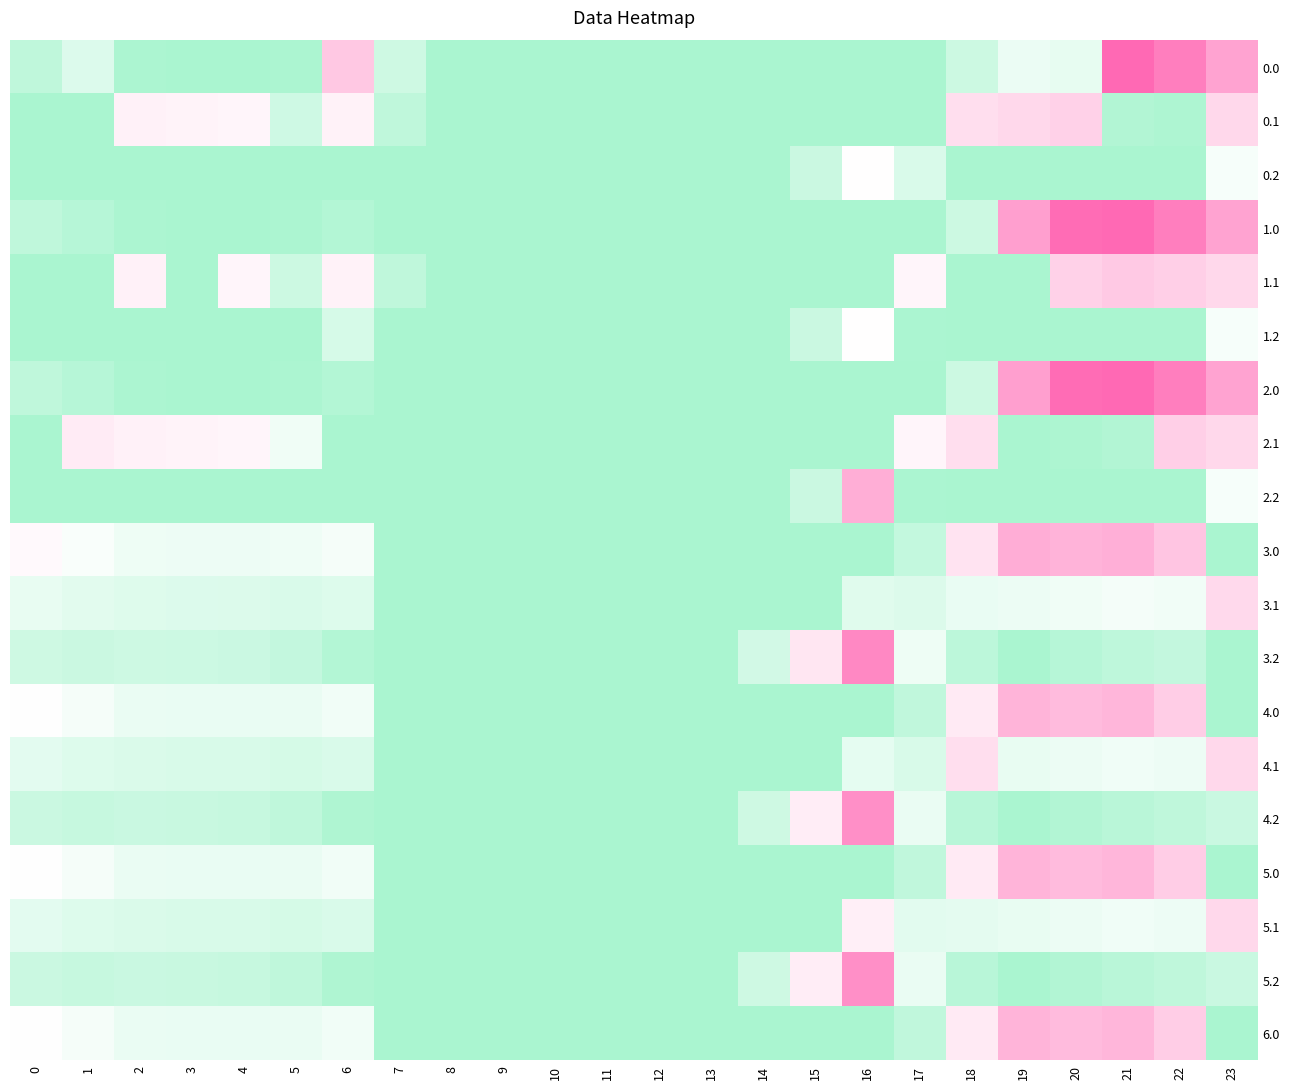

At how many categories does at least one series exceed 419?

7